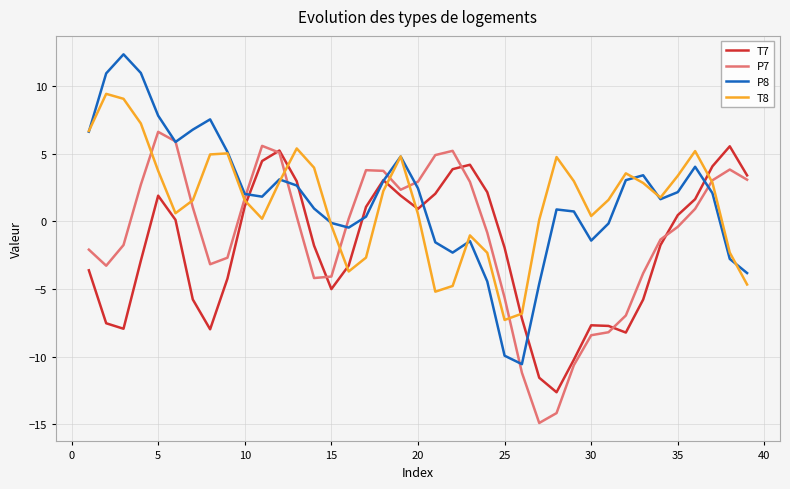

What is the minimum value for P8?

-10.5